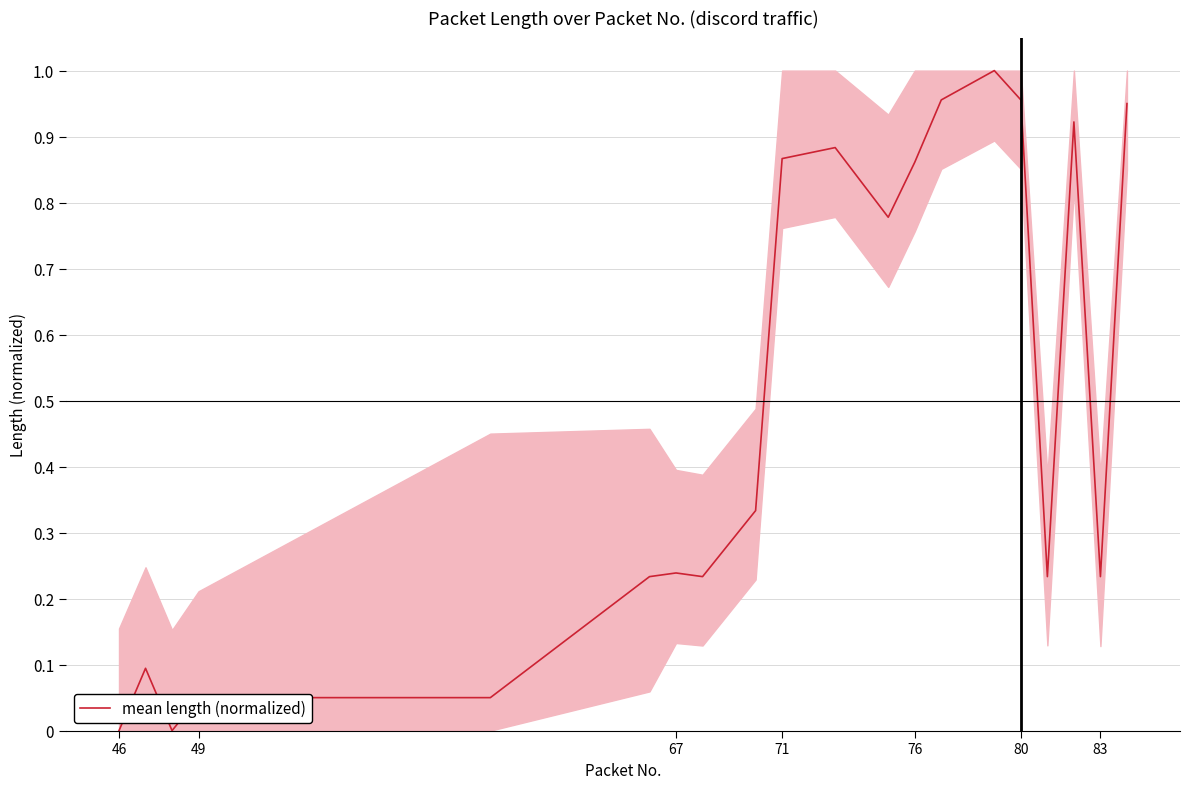

Where is the data nearest to the value 0?

46